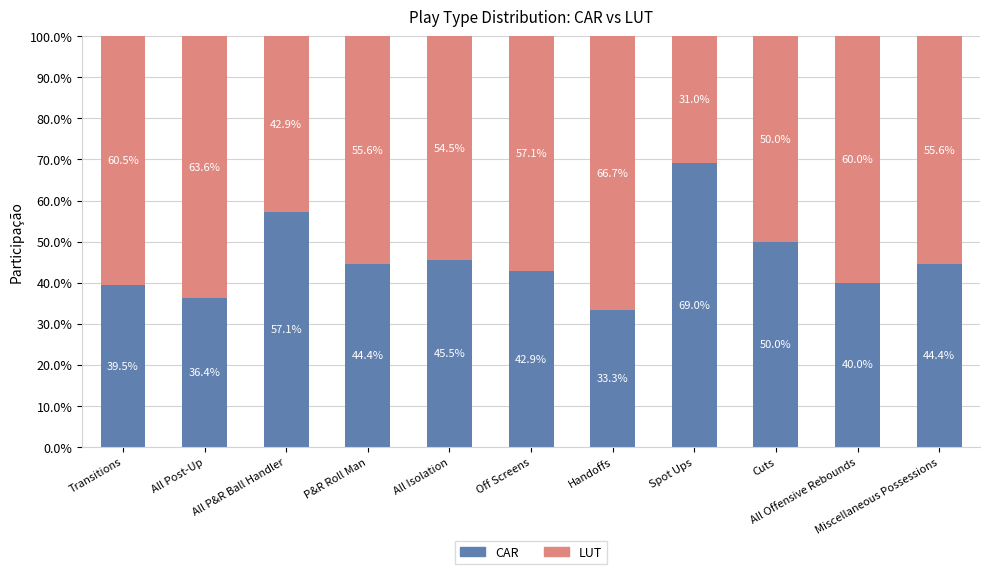

What is the difference between the maximum and minimum values in the CAR series?

35.7